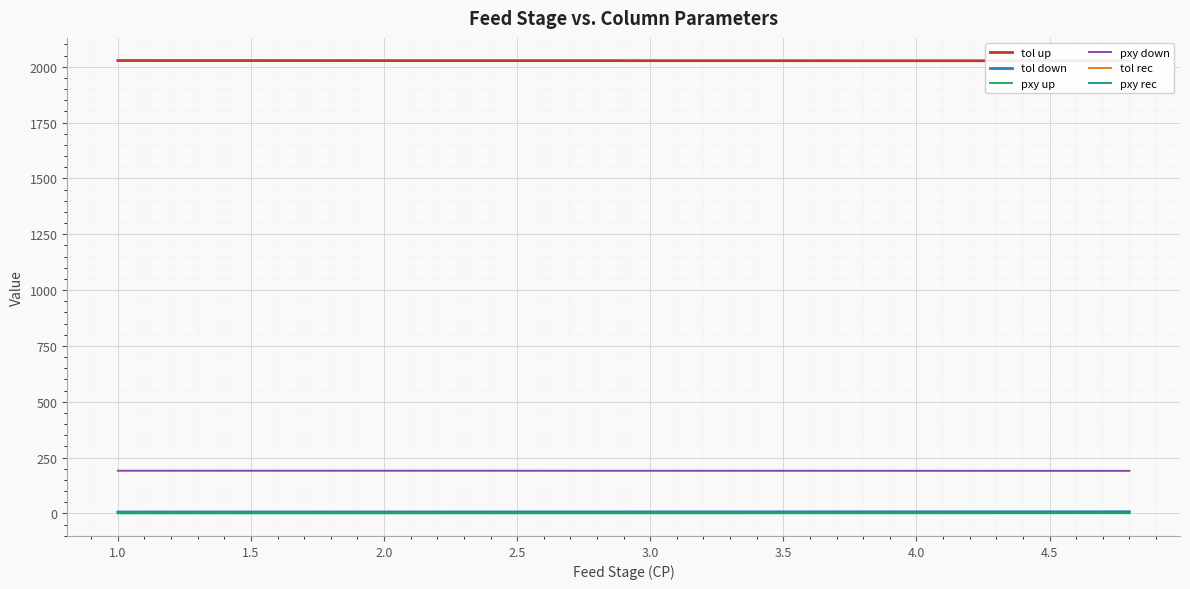

True or false: pxy rec and pxy down cross at least once.

False